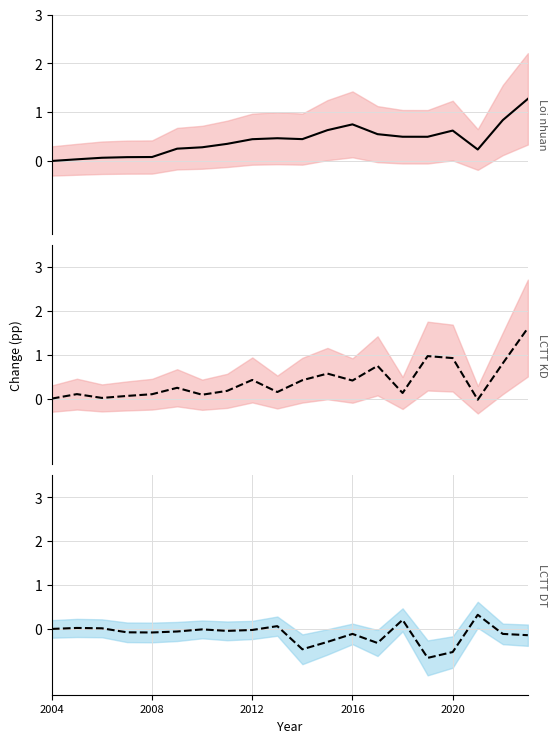

How many lines are shown in the chart?

3